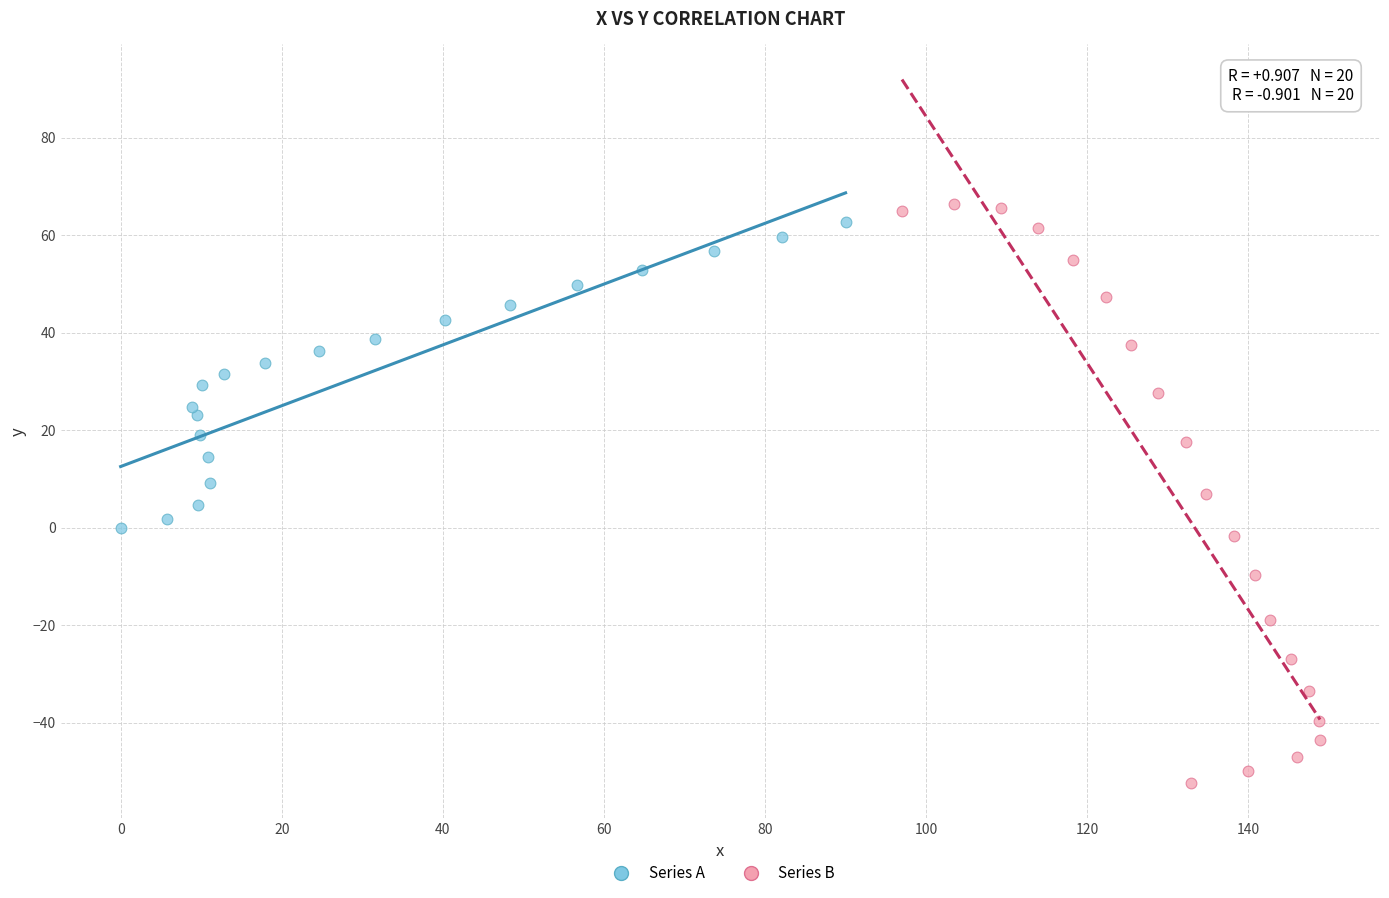

Which series has the widest spread of Y values?

Series B